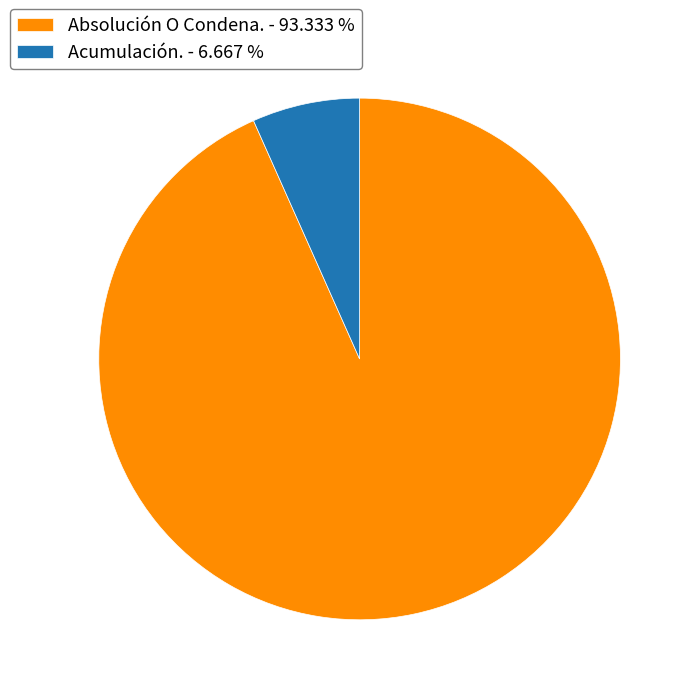

The Absolución O Condena. slice represents 93% of the pie. True or false?

True